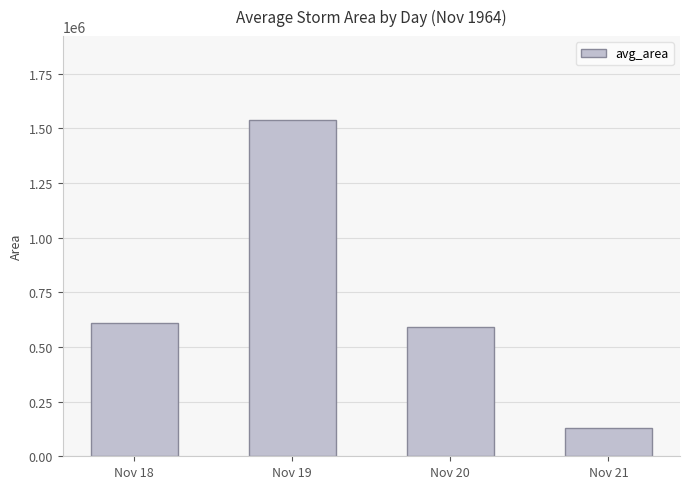

The chart shows a value of 906216 at Nov 19. True or false?

False